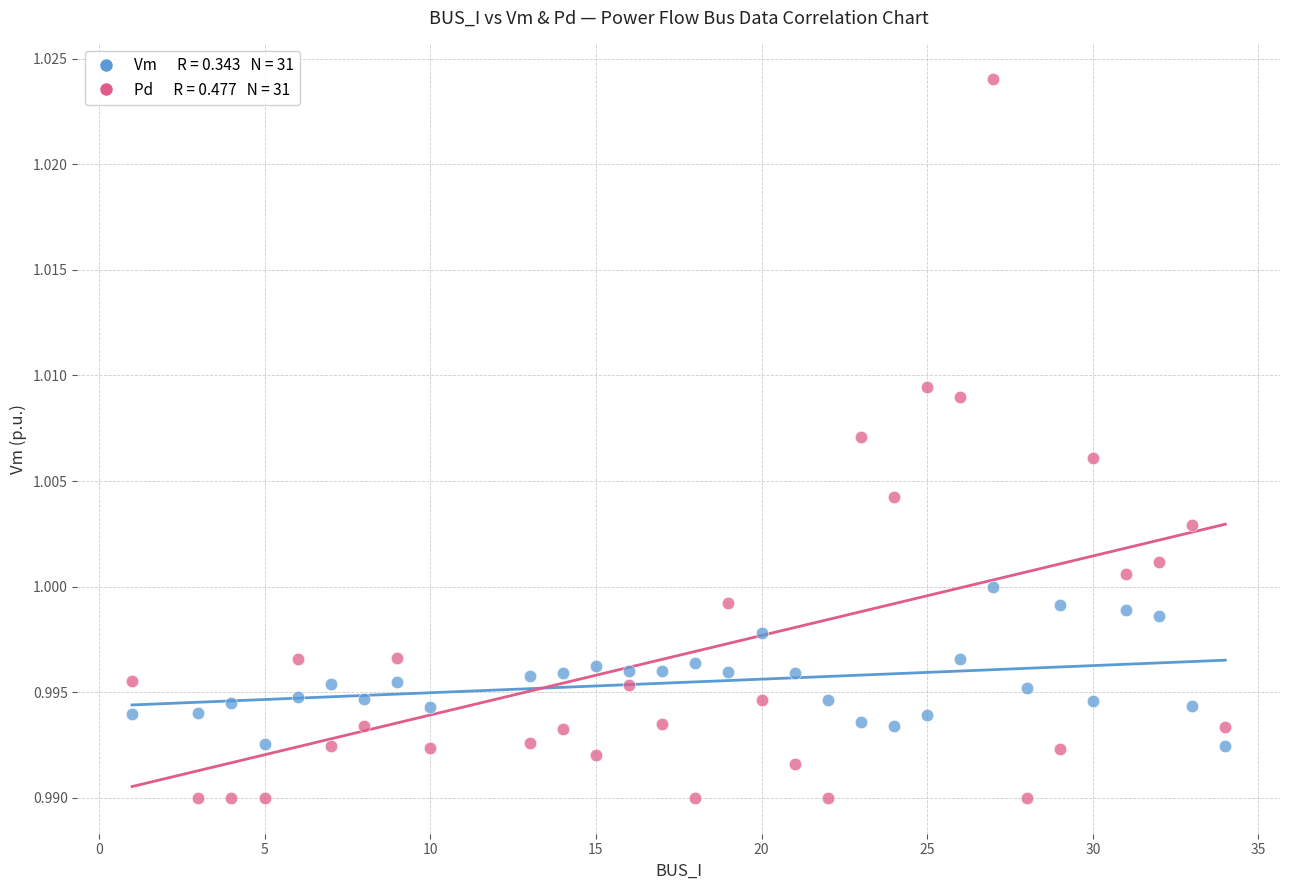

Count the number of points in this scatter plot.

62